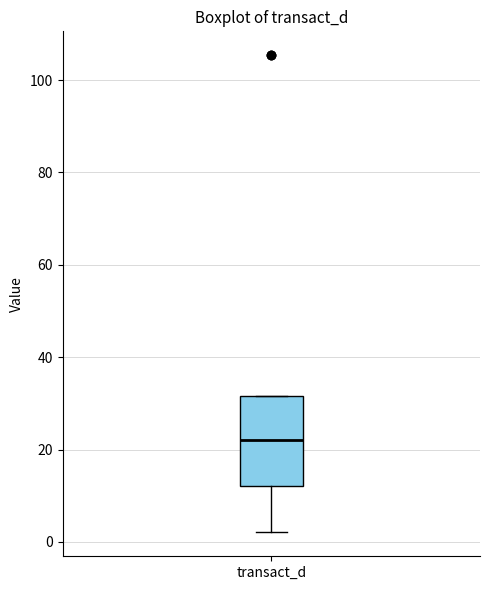

Transcribe this box plot: give where the median line is, the range the box spans, and where the two whiskers end, as read against the y-axis. The values are not printed on the chart, so give them approximately, as read against the axis.

median 22, box 12 to 32, whiskers 2 to 32